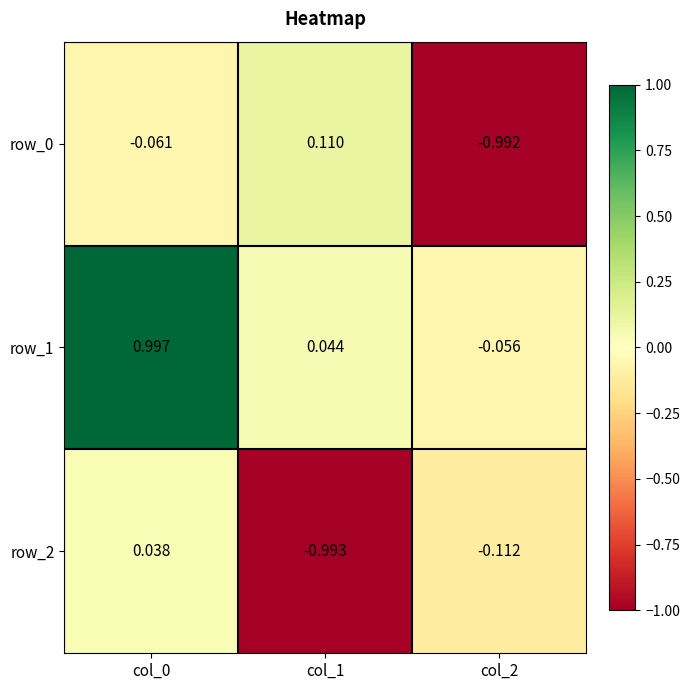

At which label does row_0 reach its minimum?

col_2